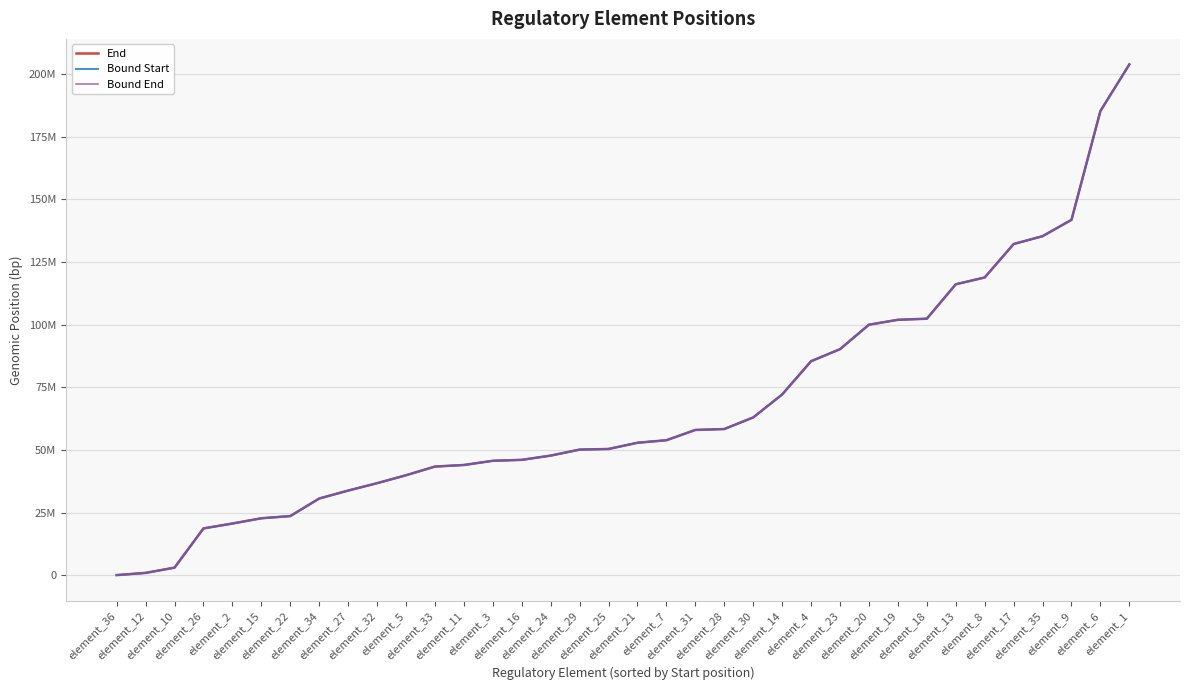

What is the value of the Bound End point at the 25th from the left?

85414201